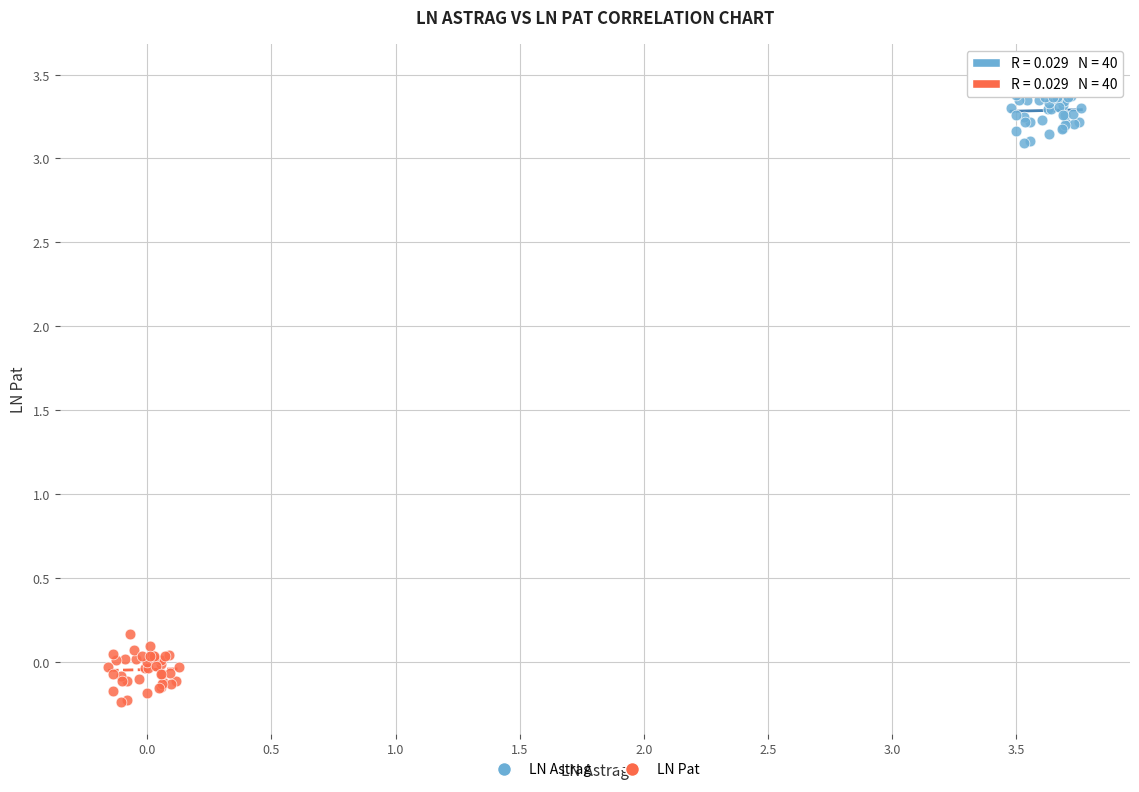

What are all the series names shown in the legend?

LN Astrag, LN Pat